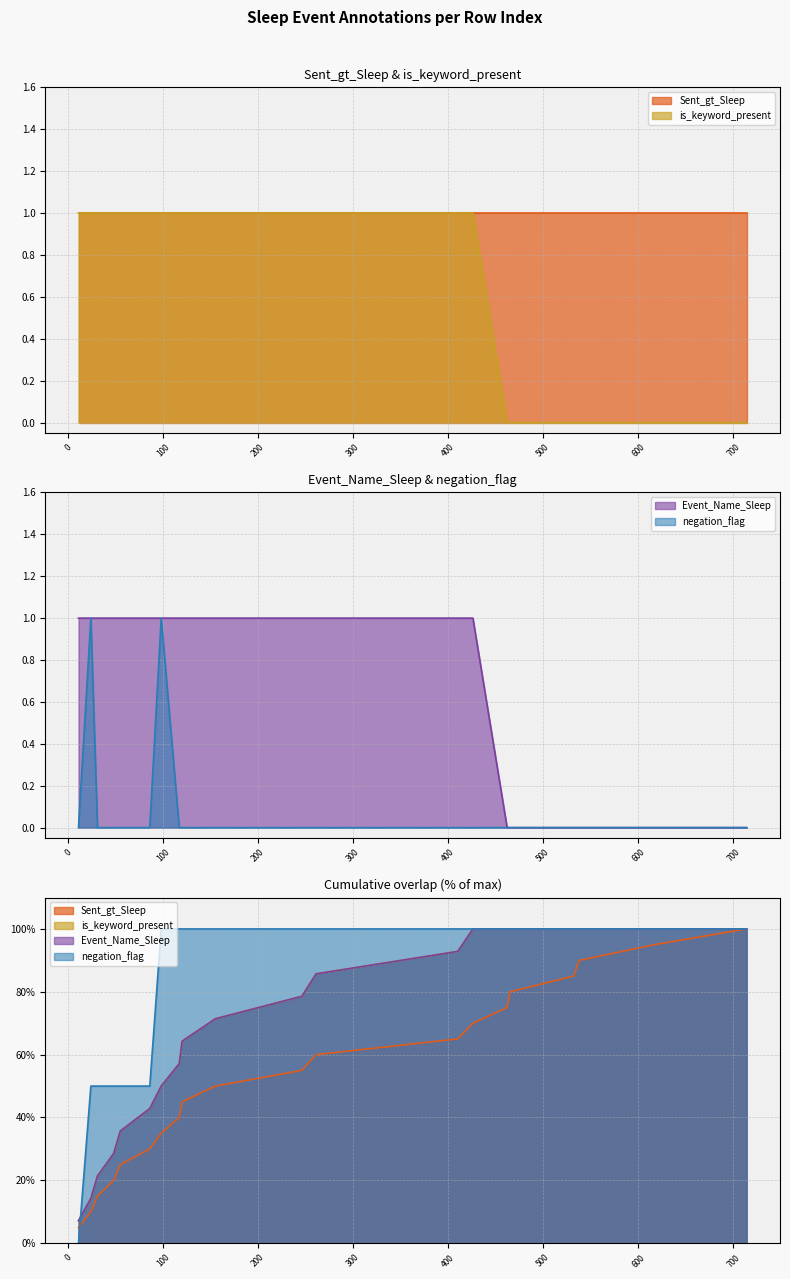

What is the difference between the maximum and minimum values in the is_keyword_present series?

1